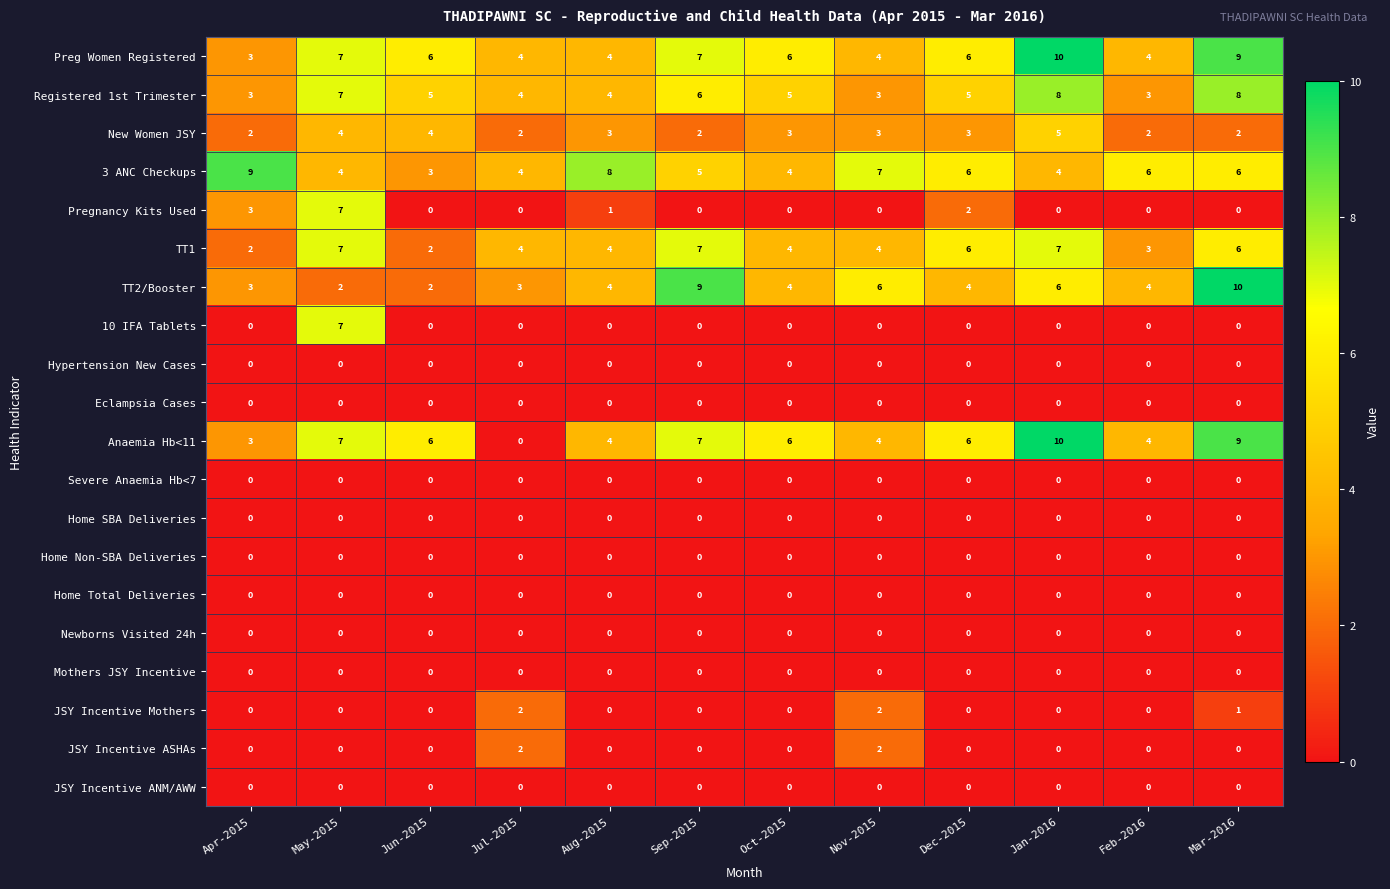

What is the difference between the highest and lowest values at Jun-2015?

6